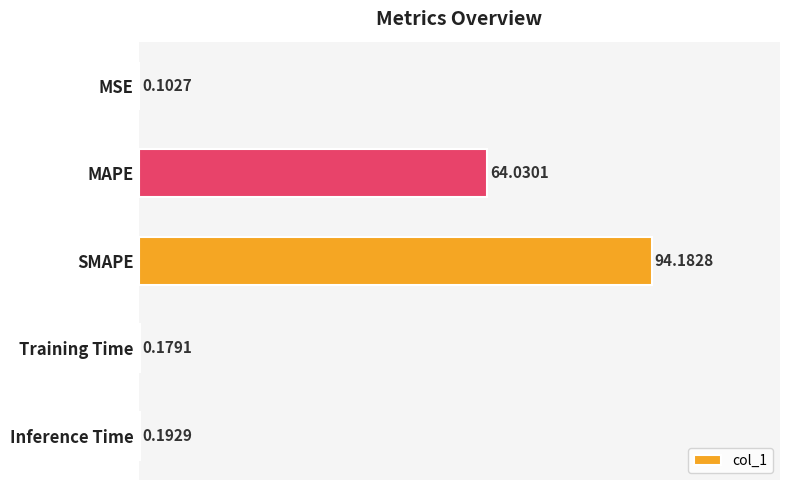

Which has a higher value, Training Time or MAPE?

MAPE